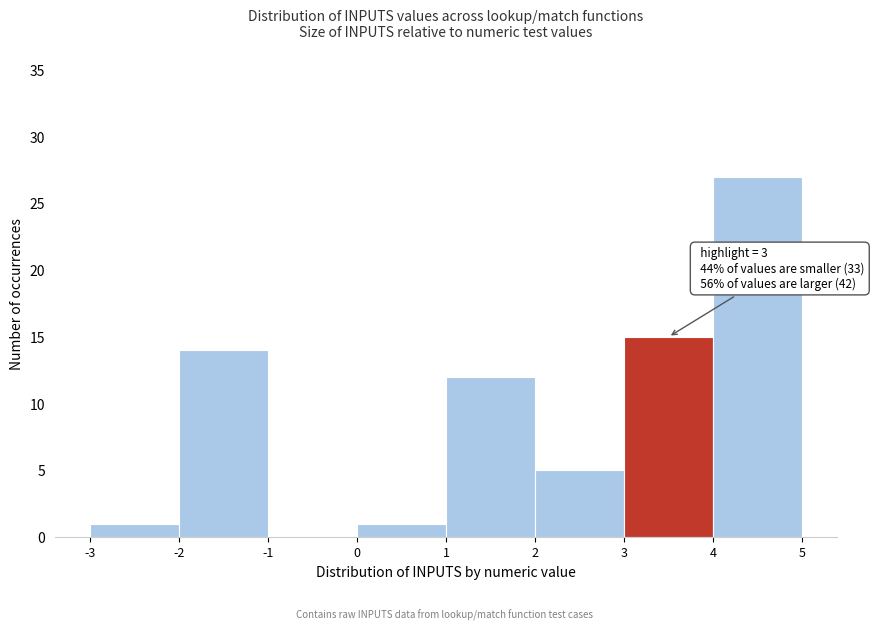

Over which range of the x-axis is the bar tallest?

4 to 5